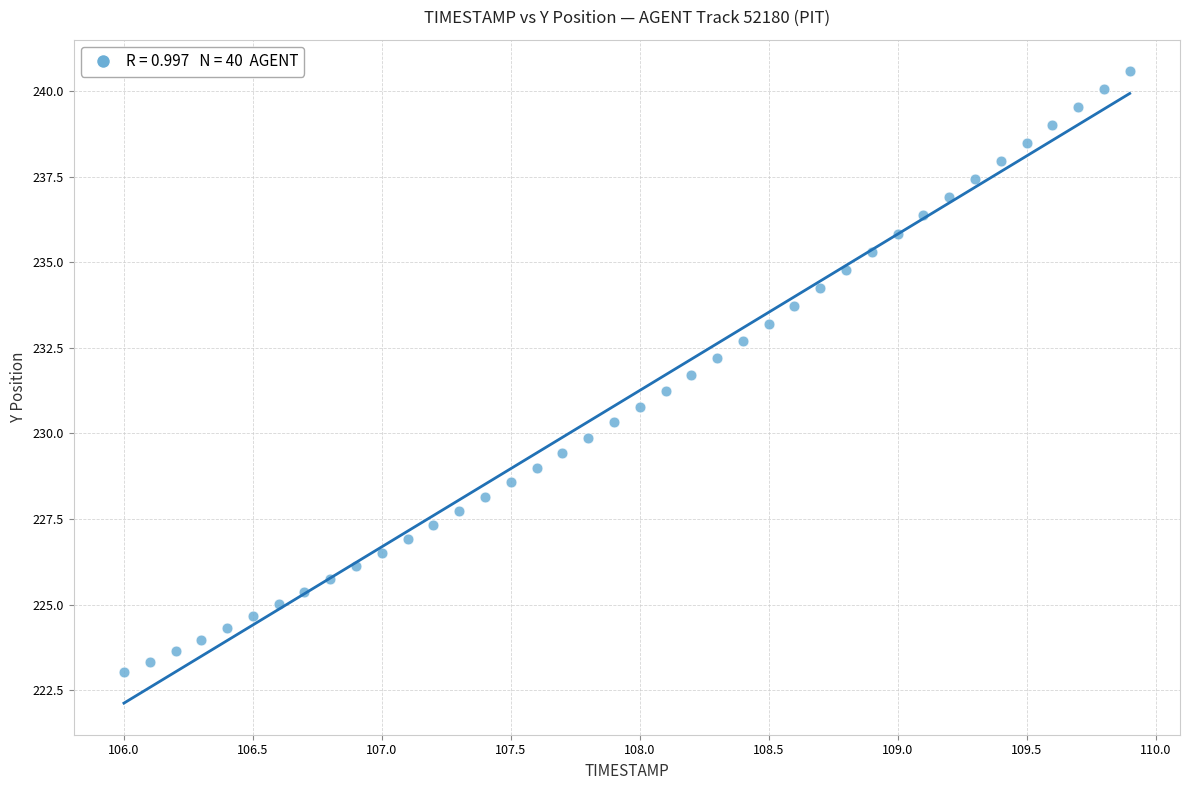

What is the range of X values (max minus min)?

3.9